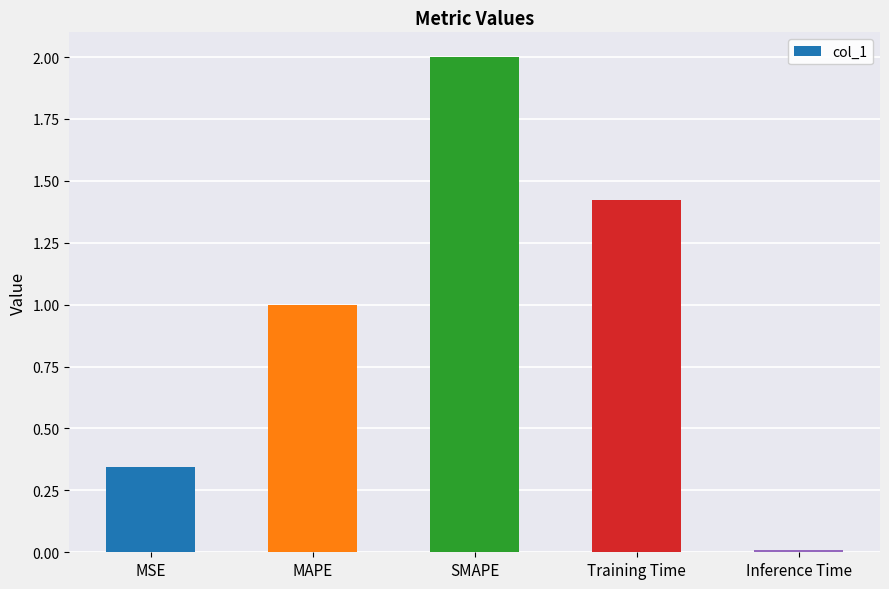

List the labels in order of value, smallest first.

Inference Time, MSE, MAPE, Training Time, SMAPE